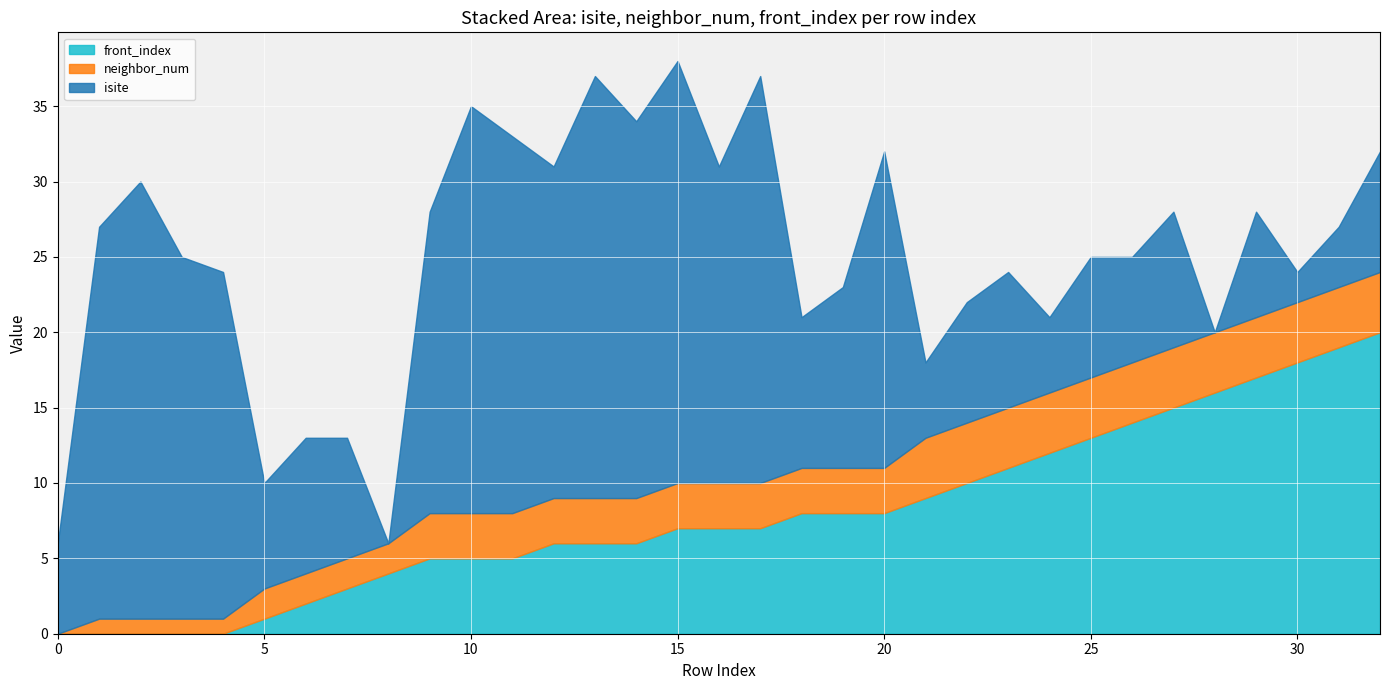

At which category does isite reach its first local valley?

5